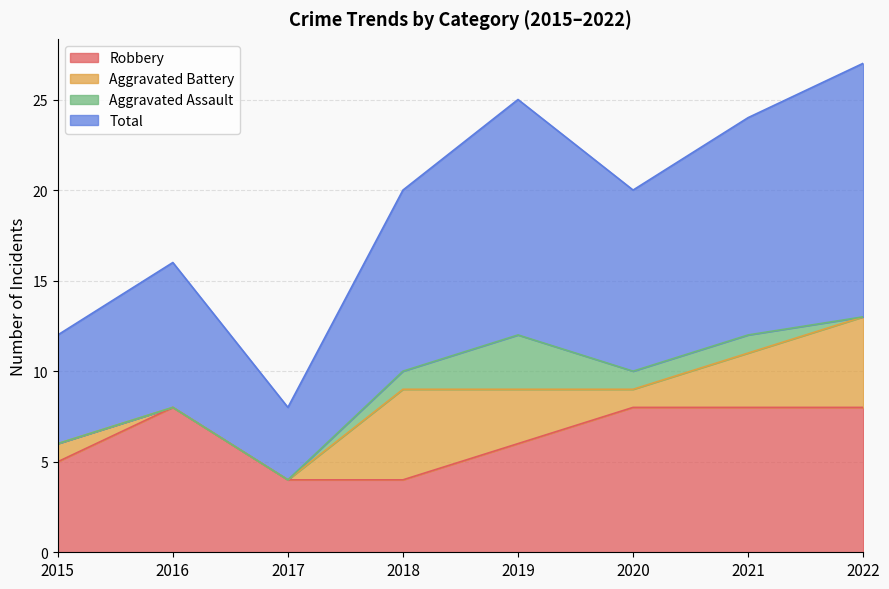

The Robbery series shows 8 at 2015. True or false?

False